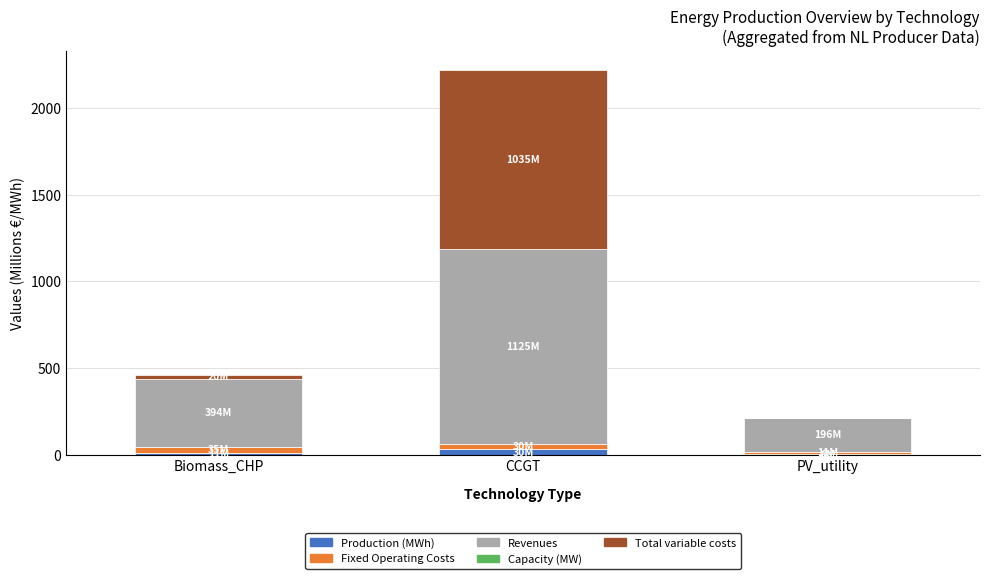

At which category is the sum across all series the highest?

CCGT